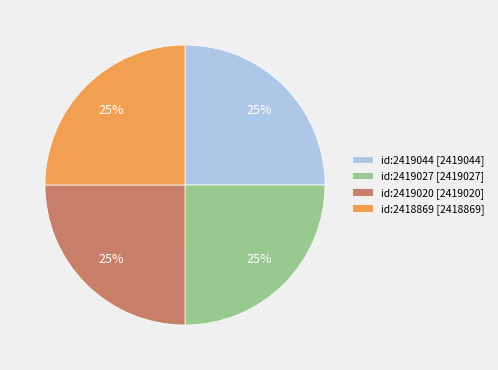

To the nearest percent, what is the combined percentage of id:2418869 [2418869] and id:2419027 [2419027]?

50%